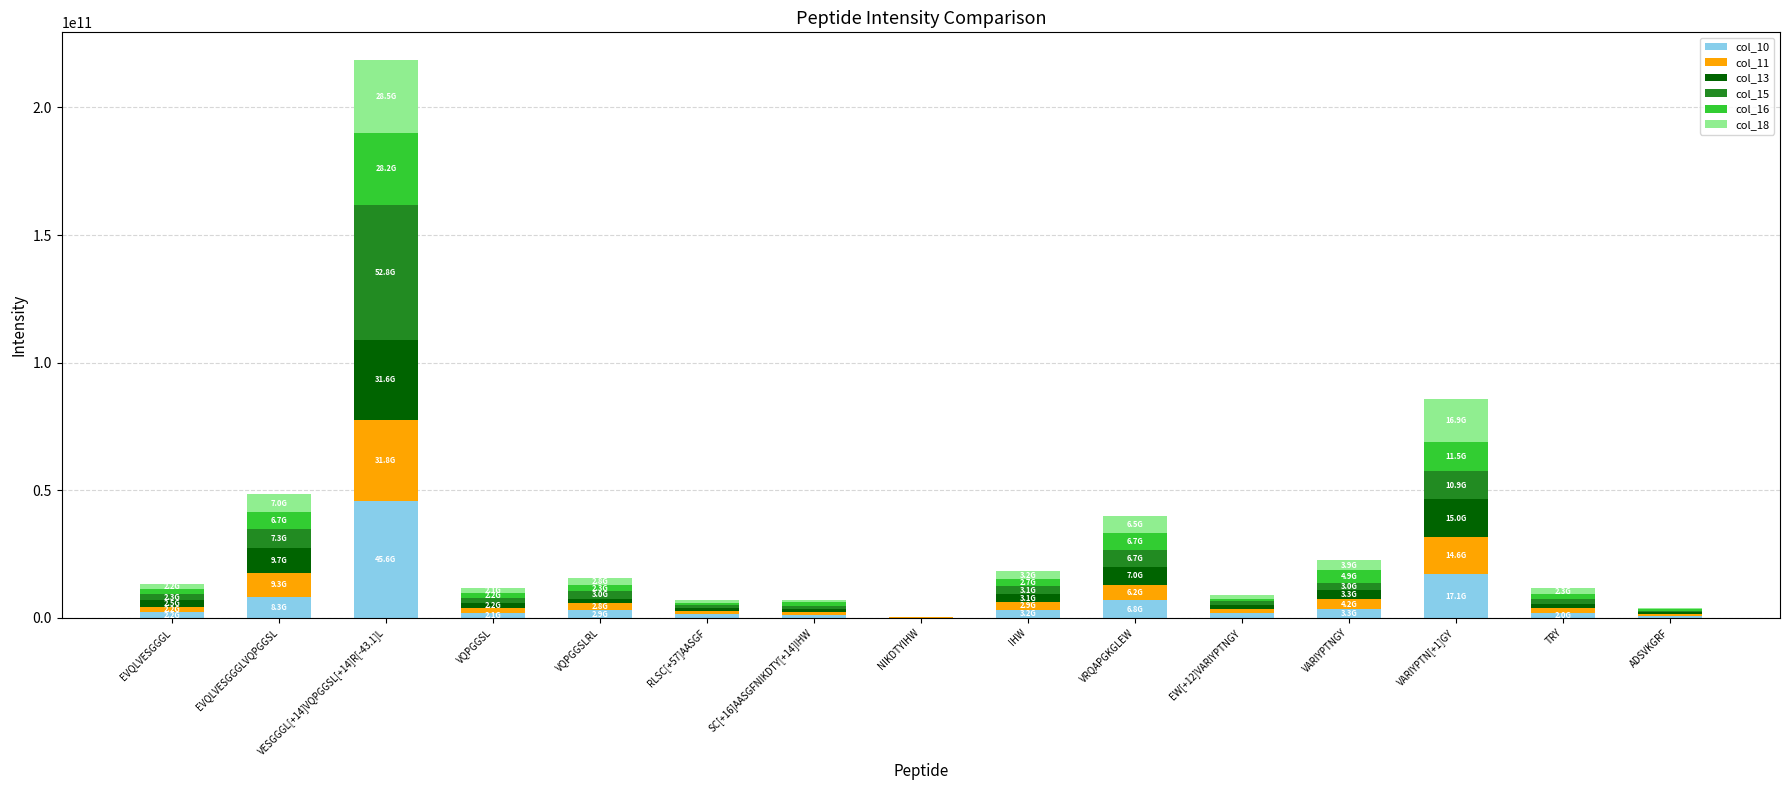

At which label does col_10 reach its peak?

VESGGGL[+14]VQPGGSL[+14]R[-43.1]L